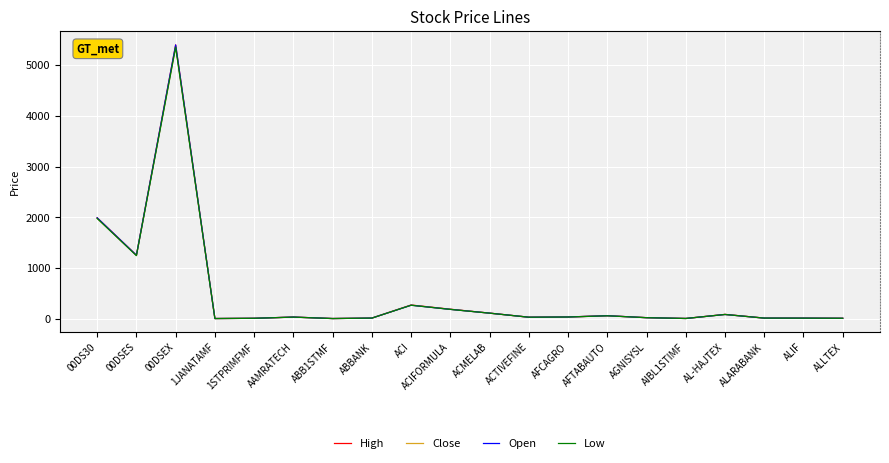

Which series has the widest spread of values?

High